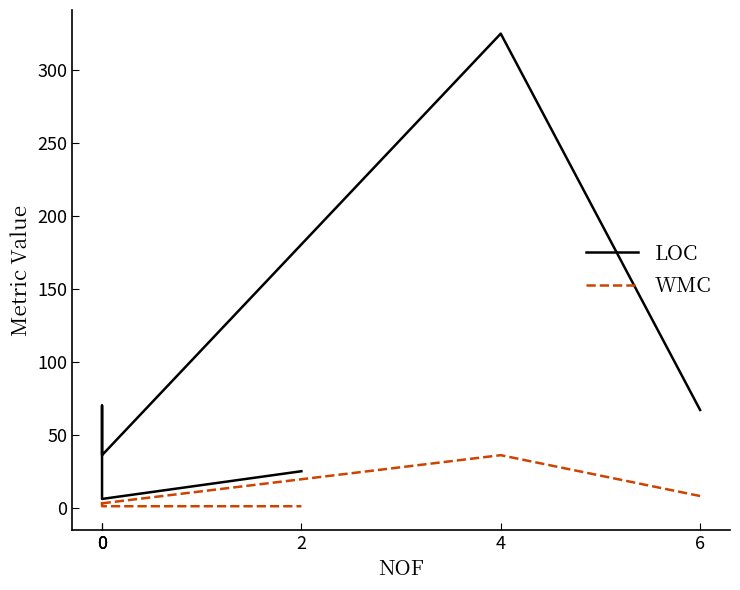

Which series has the widest spread of values?

LOC